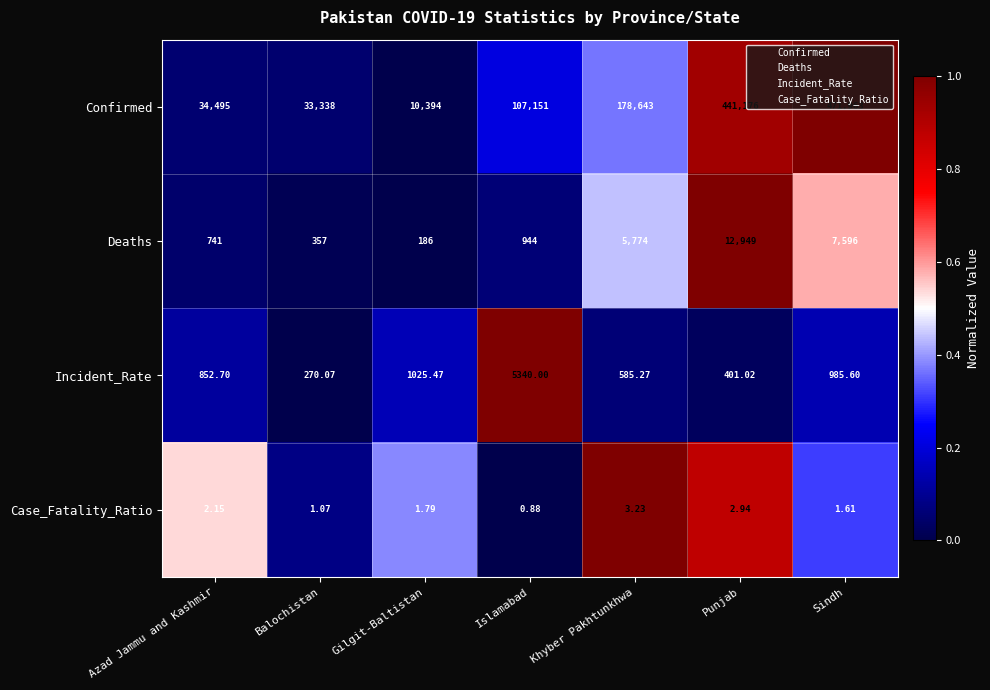

At which label does Case_Fatality_Ratio first exceed 1?

Azad Jammu and Kashmir